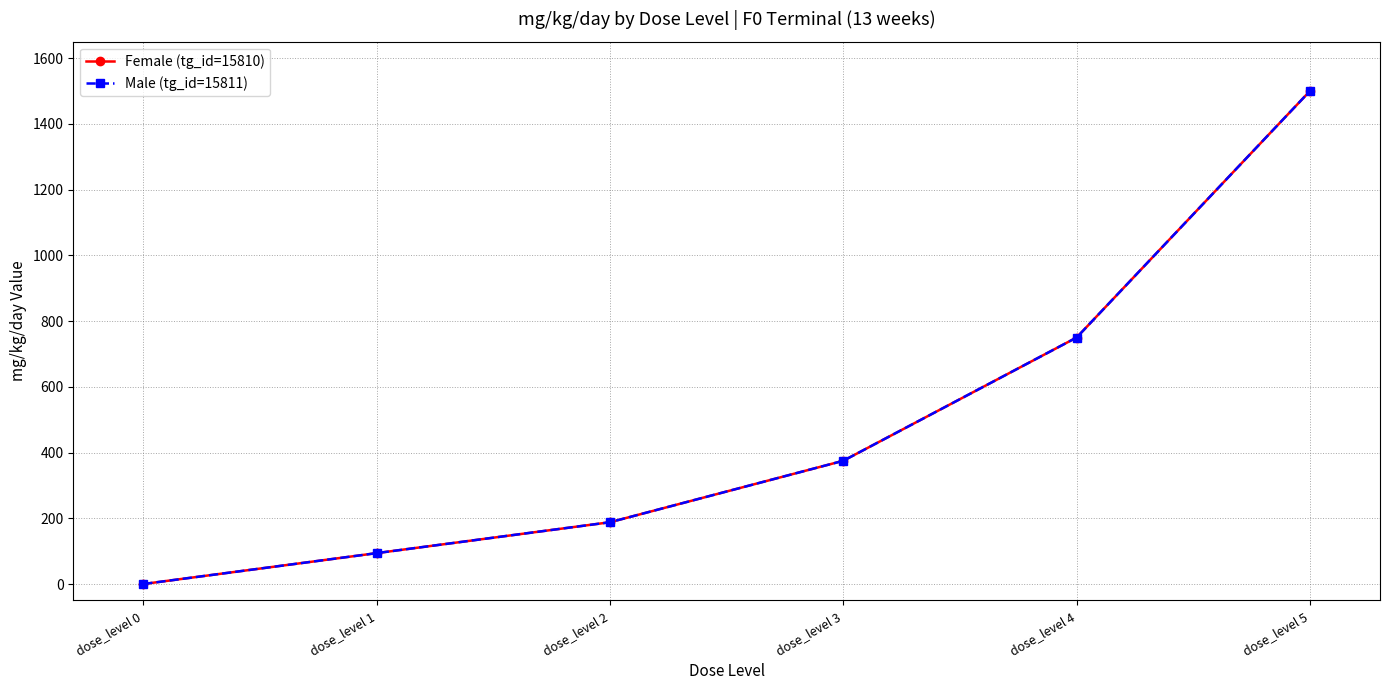

Which series changed the most between dose_level 3 and dose_level 4?

Female (tg_id=15810)